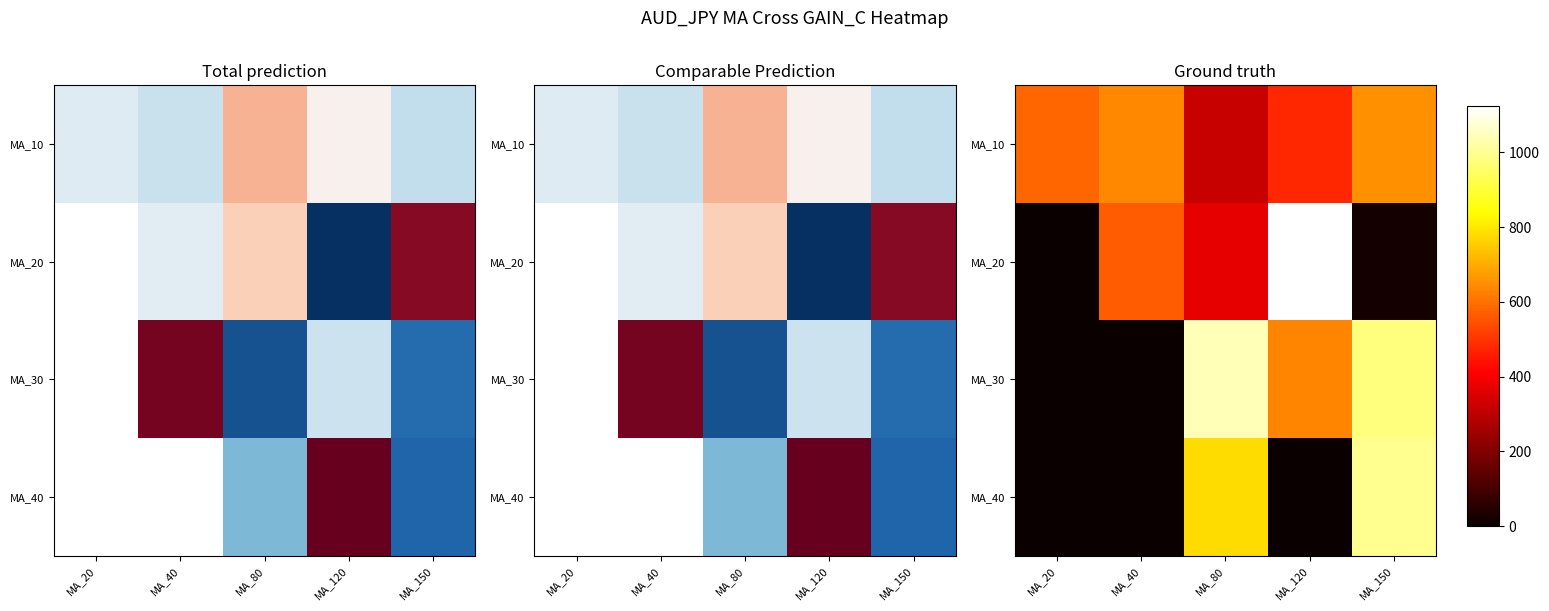

List the labels in order of MA_20 value, smallest first.

MA_20, MA_150, MA_80, MA_40, MA_120